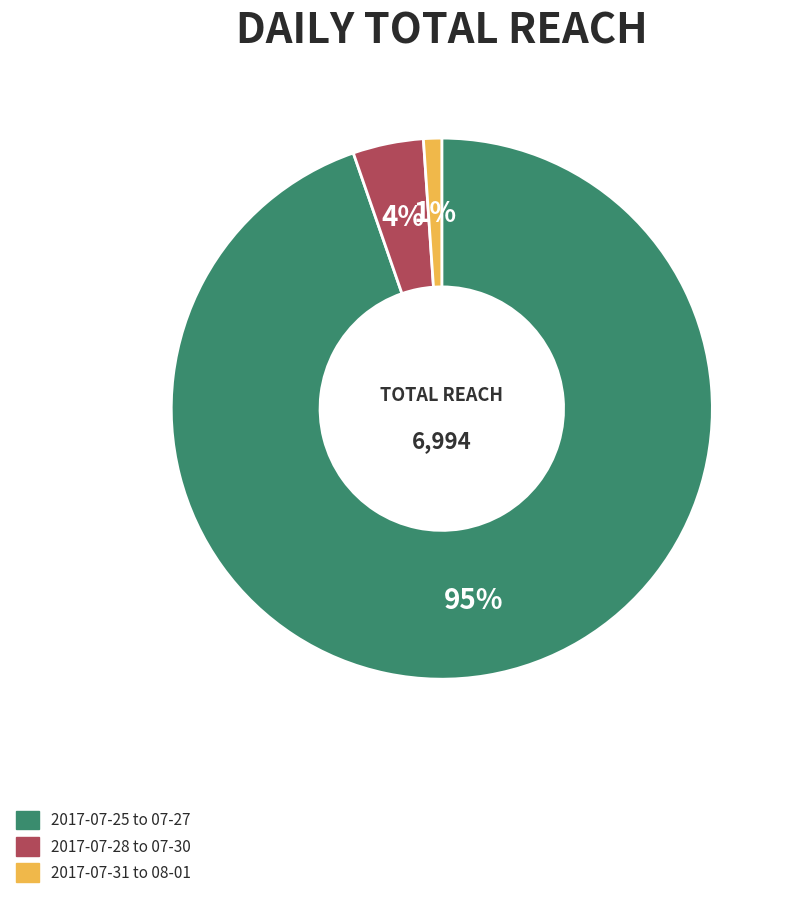

True or false: 2017-07-31 to 08-01 accounts for 11% of the total.

False